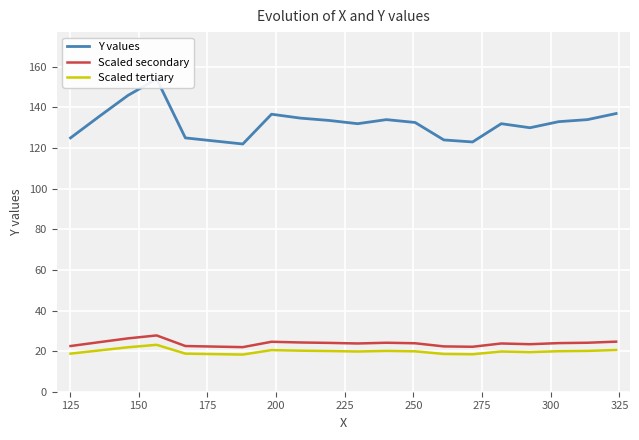

True or false: Scaled tertiary and Scaled secondary intersect in this chart.

False